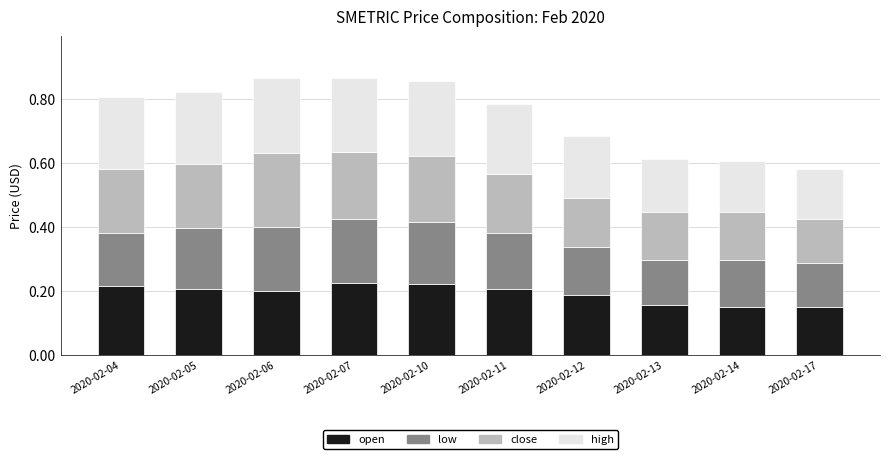

The open series shows 0.2 at 2020-02-10. True or false?

True